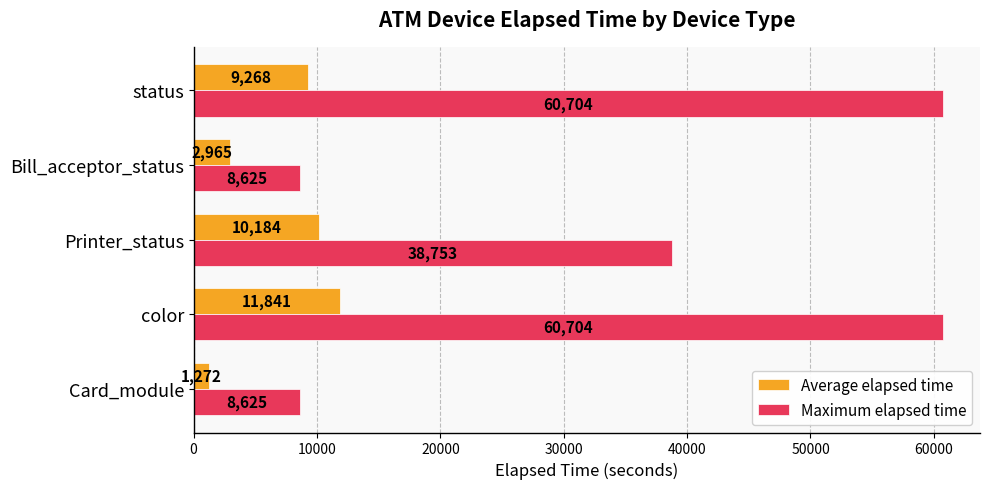

Rank the series by their average value, from lowest to highest.

Average elapsed time, Maximum elapsed time